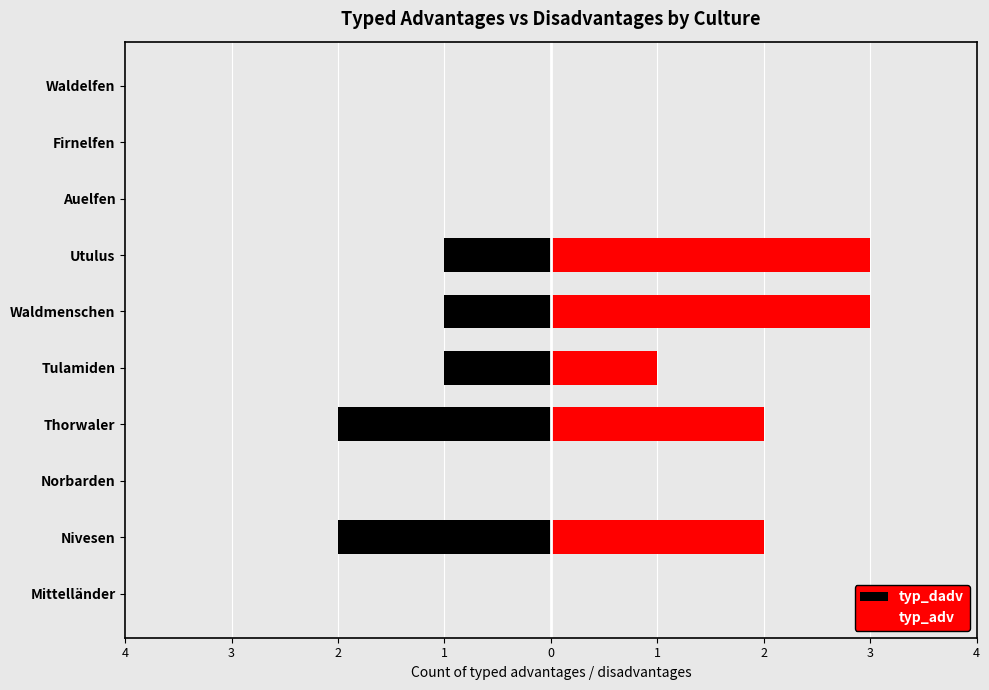

How many negative values does the typ_dadv series have?

5